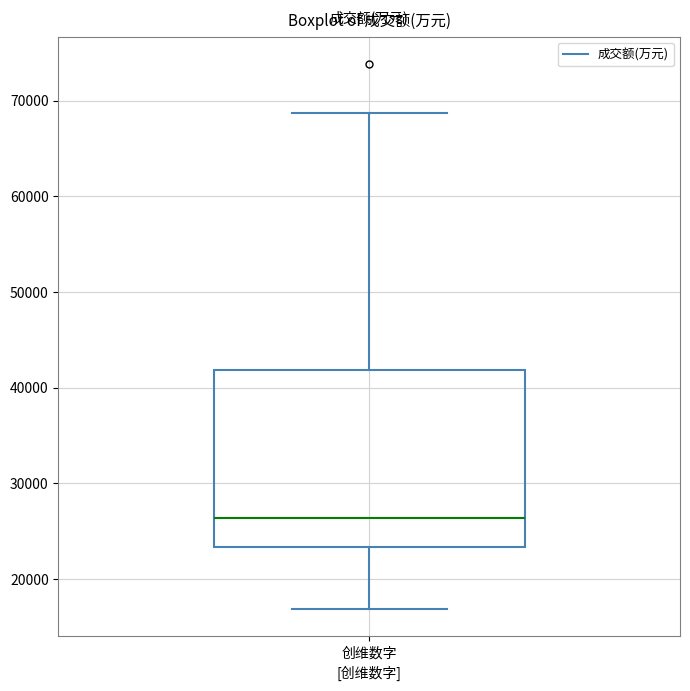

Read this box plot against the y-axis: the position of the median line, the range covered by the box, and the ends of both whiskers. The values are not printed on the chart, so give them approximately, as read against the axis.

median 26000, box 23000 to 42000, whiskers 17000 to 69000